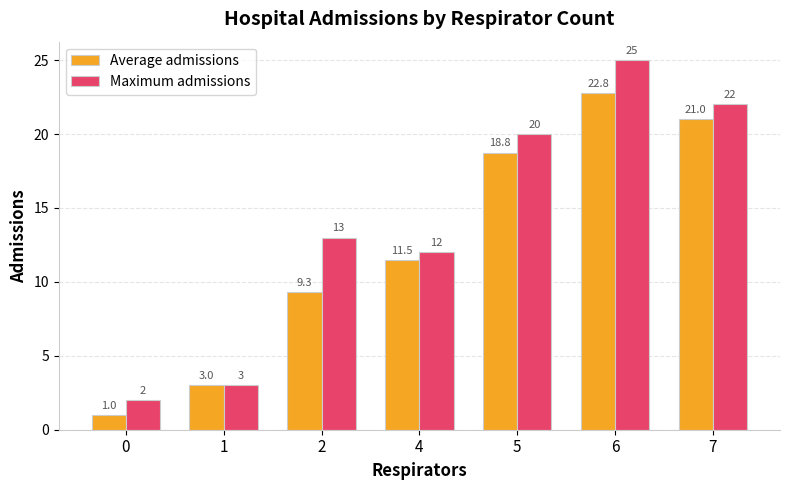

What is the value of the Maximum admissions bar at the 5th from the left?

20.0